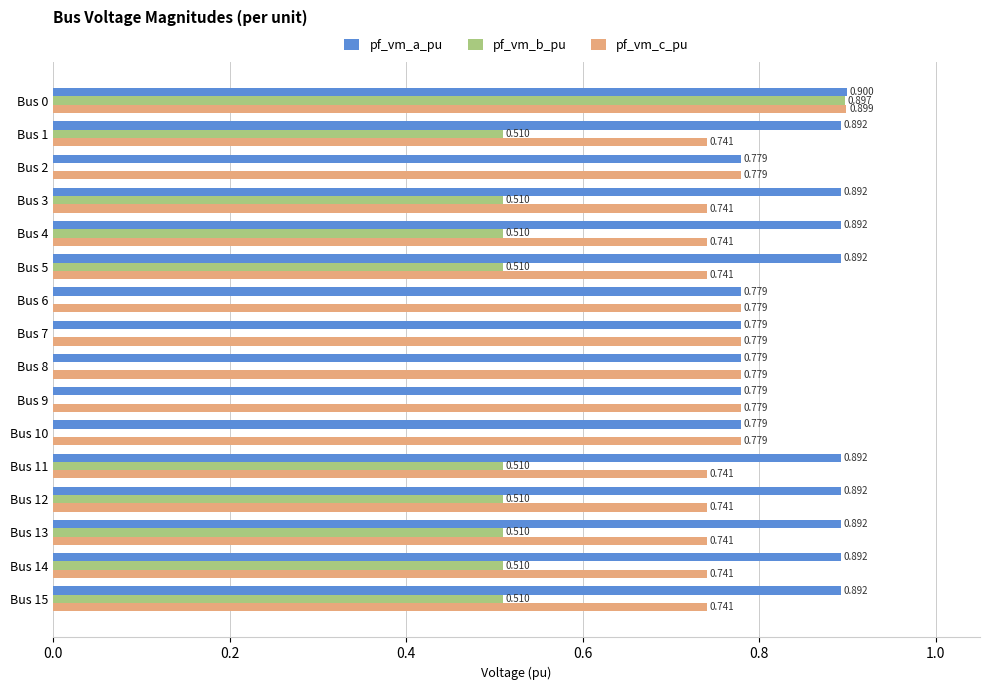

Which series changed the most between Bus 4 and Bus 8?

pf_vm_b_pu